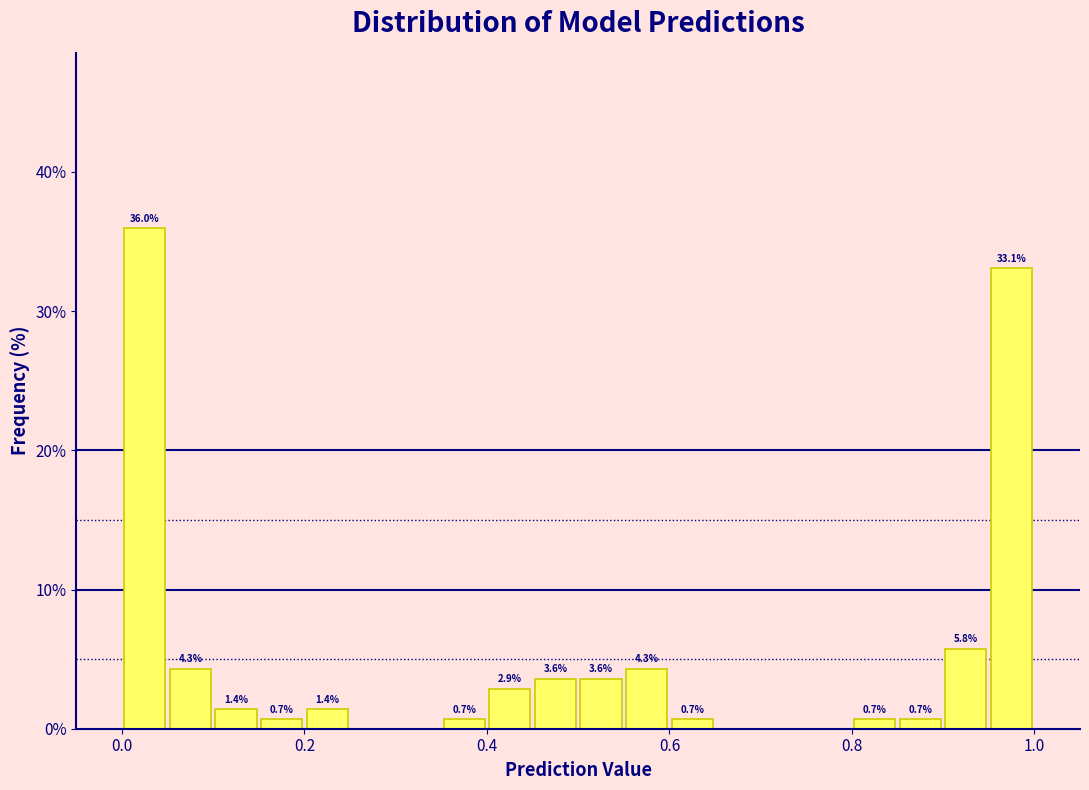

Read against the x-axis, roughly where is the centre of the tallest bar?

0.02